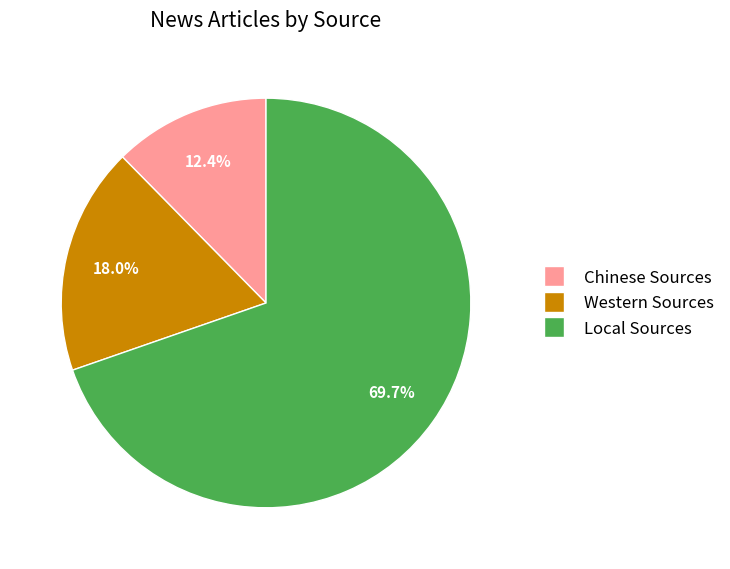

The Chinese Sources slice represents 1% of the pie. True or false?

False